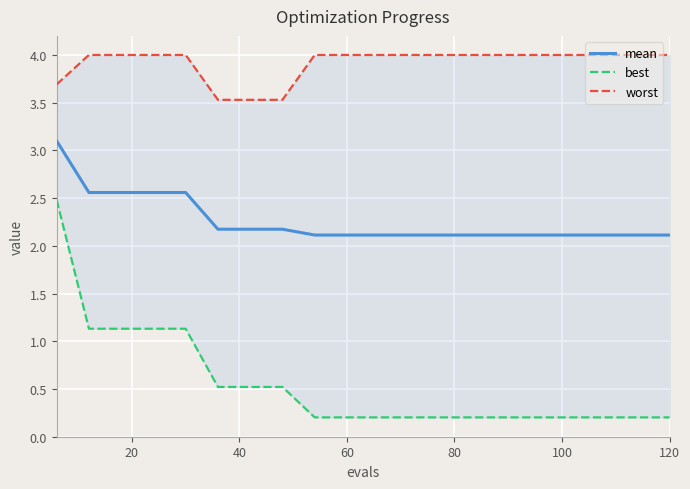

At how many categories does at least one series exceed 3?

20